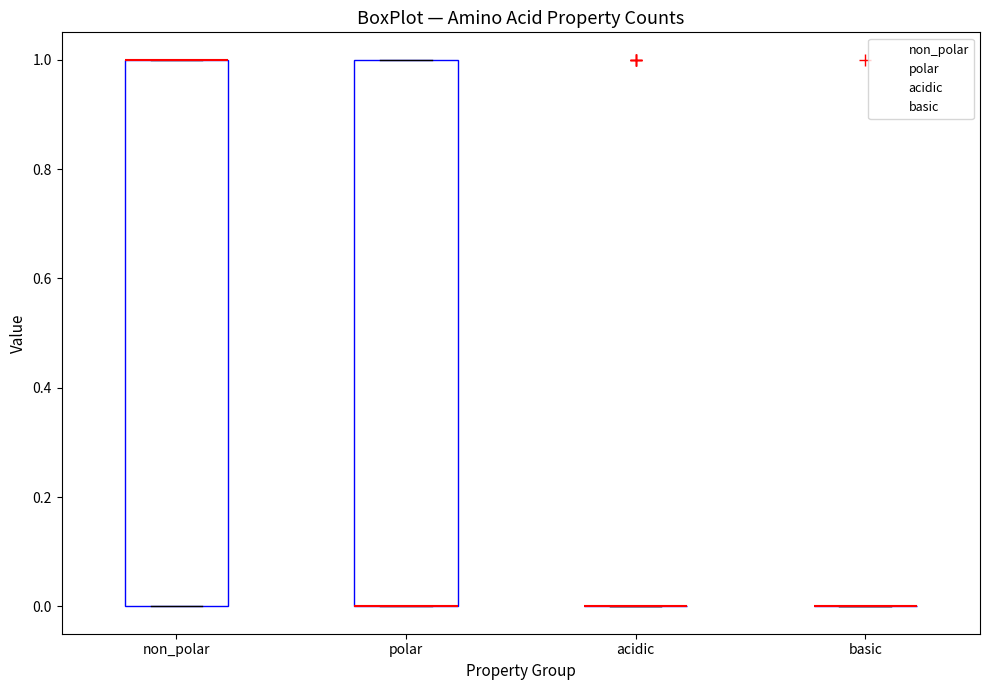

Where is the lower edge of the box for polar on the y-axis? The values are not printed on the chart, so give them approximately, as read against the axis.

0